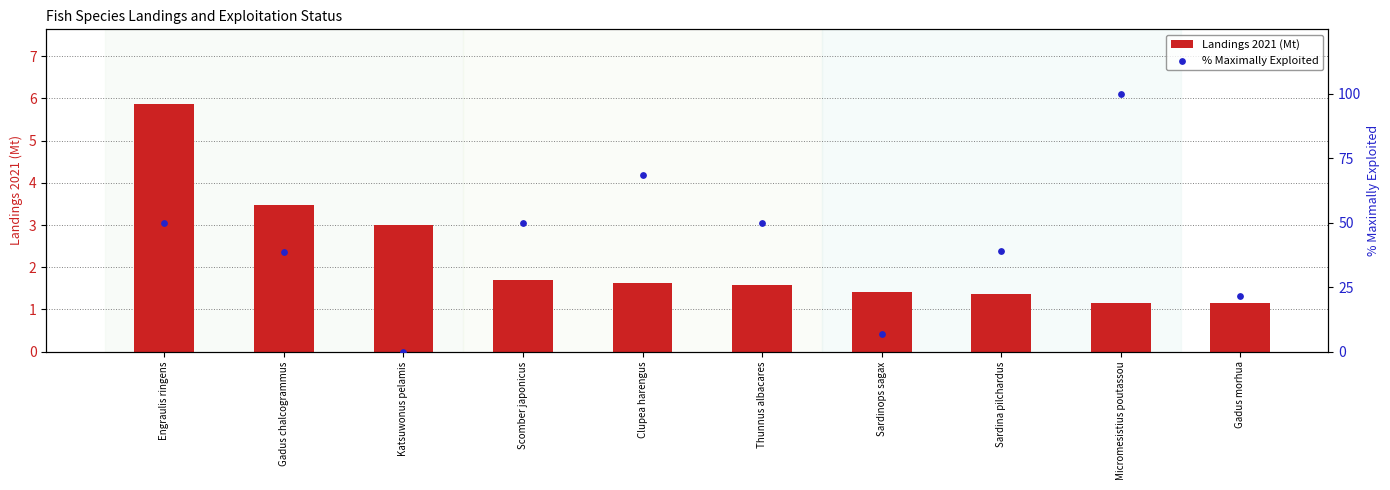

Which series has the widest spread of Y values?

% Maximally Exploited